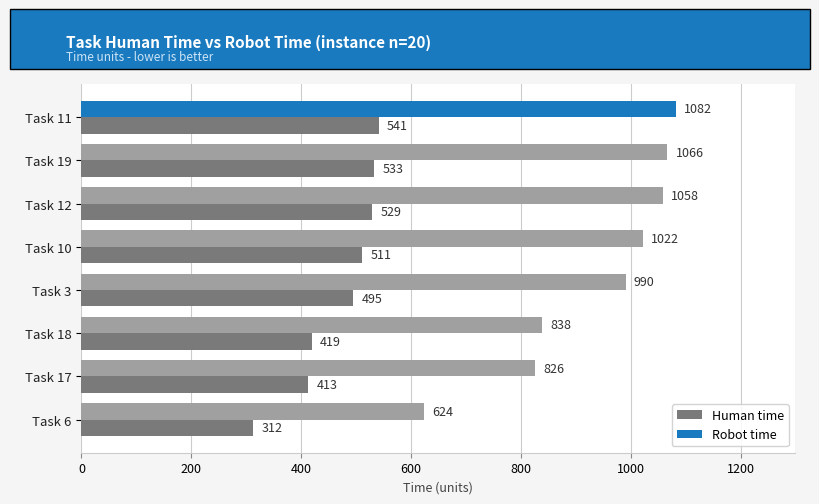

What value does the Robot time series have at Task 18?

838